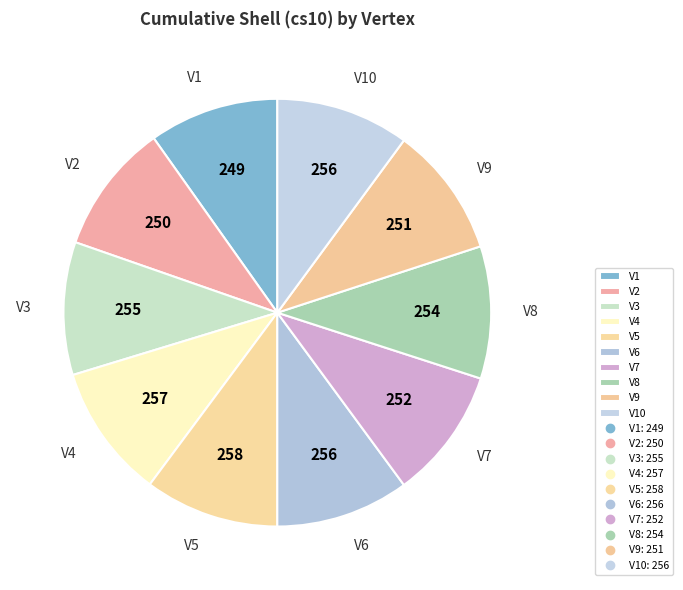

How many segments does this pie chart have?

10